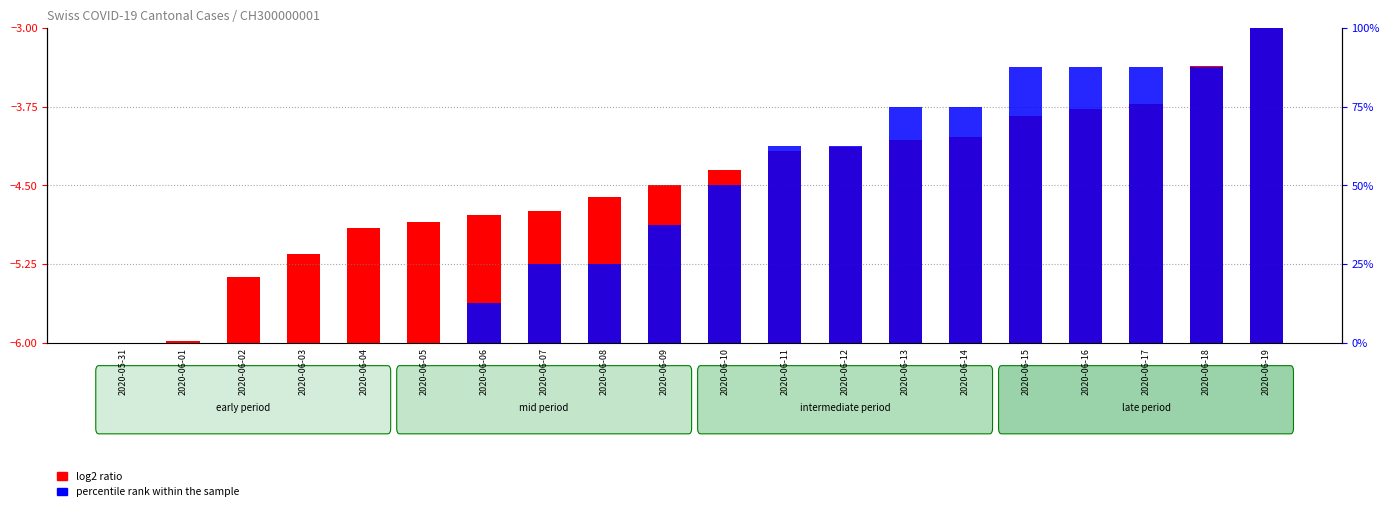

Reading left to right, extract all data points from this chart.

log2 ratio: 2020-05-31=0.0	2020-06-01=0.0	2020-06-02=0.6	2020-06-03=0.8	2020-06-04=1.1	2020-06-05=1.2	2020-06-06=1.2	2020-06-07=1.3	2020-06-08=1.4	2020-06-09=1.5	2020-06-10=1.6	2020-06-11=1.8	2020-06-12=1.9	2020-06-13=1.9	2020-06-14=2.0	2020-06-15=2.2	2020-06-16=2.2	2020-06-17=2.3	2020-06-18=2.6	2020-06-19=3.0
percentile rank within the sample: 2020-05-31=0.0	2020-06-01=0.0	2020-06-02=0.0	2020-06-03=0.0	2020-06-04=0.0	2020-06-05=0.0	2020-06-06=12.5	2020-06-07=25.0	2020-06-08=25.0	2020-06-09=37.5	2020-06-10=50.0	2020-06-11=62.5	2020-06-12=62.5	2020-06-13=75.0	2020-06-14=75.0	2020-06-15=87.5	2020-06-16=87.5	2020-06-17=87.5	2020-06-18=87.5	2020-06-19=100.0